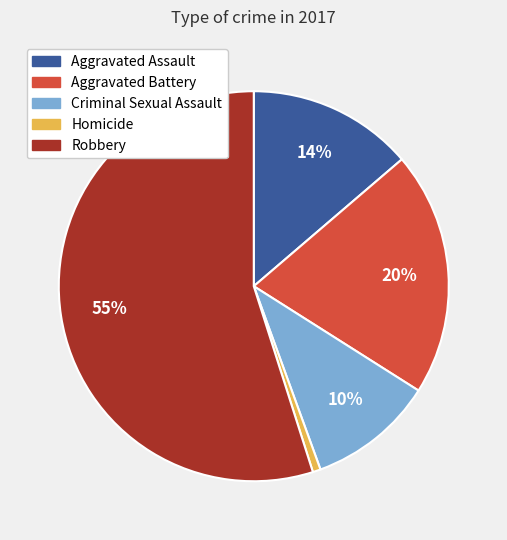

How many slices are in this pie chart?

5